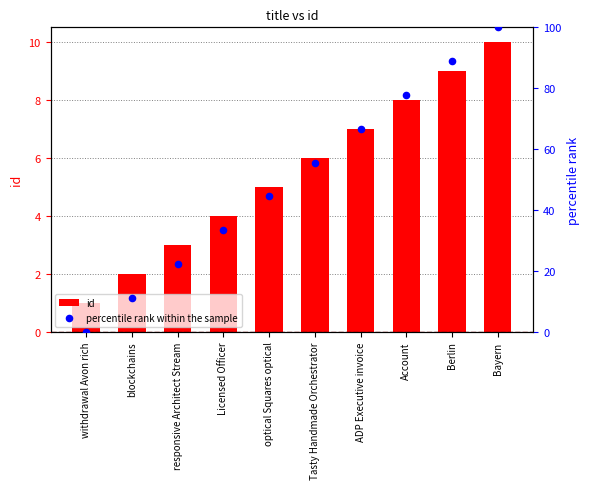

Which series reaches the minimum Y coordinate?

percentile rank within the sample